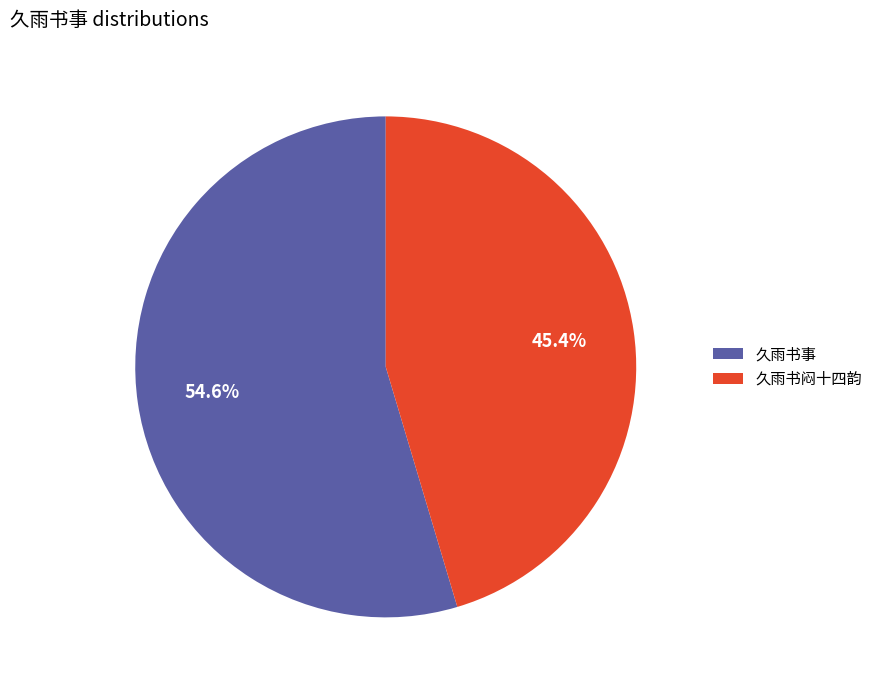

Which category has the smallest portion of the pie?

久雨书闷十四韵